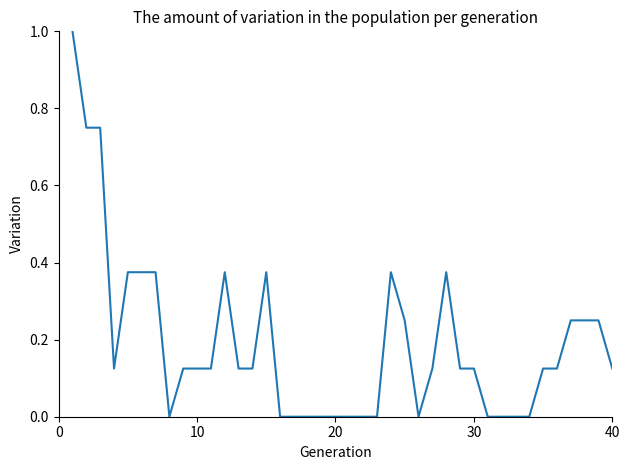

What is the greatest value displayed?

1.0